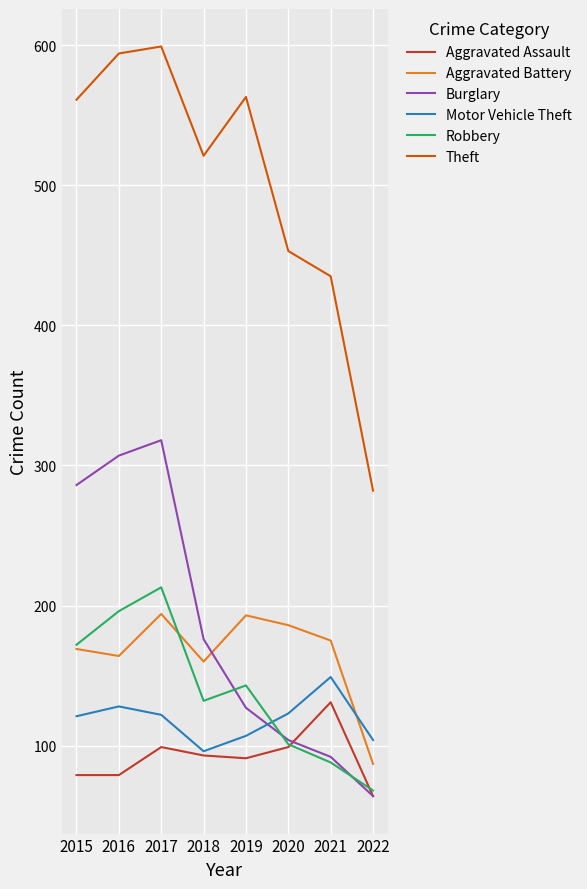

What is the minimum value shown in the chart?

64